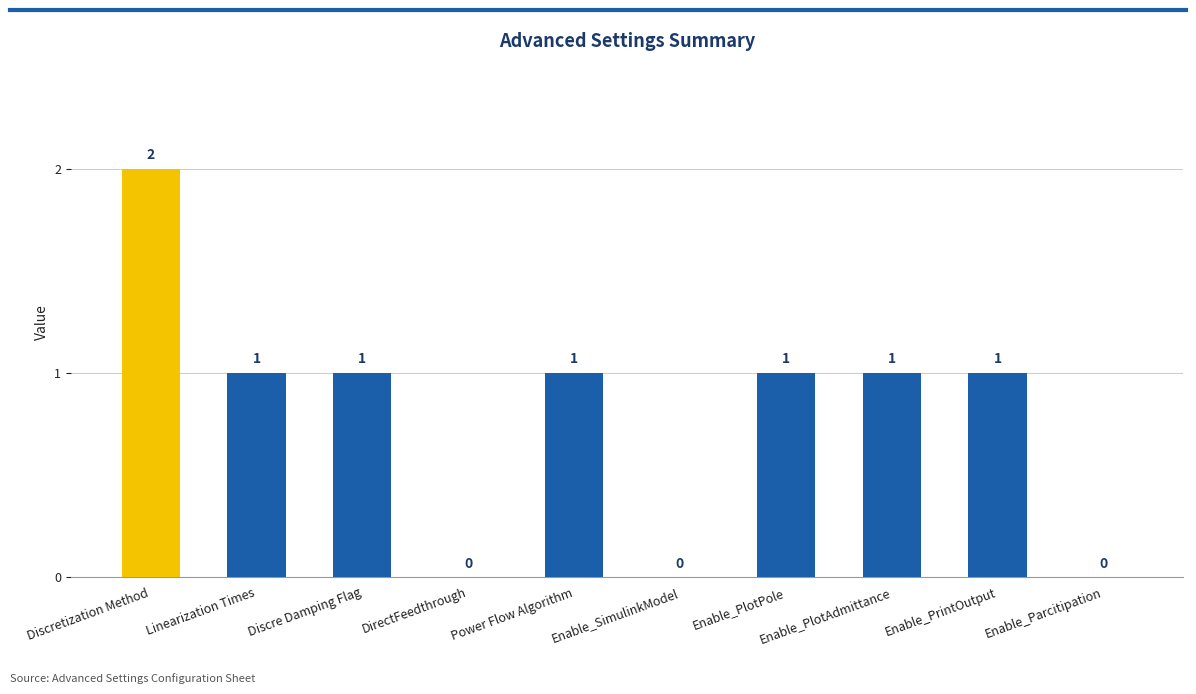

At which label does the data first exceed 1?

Discretization Method